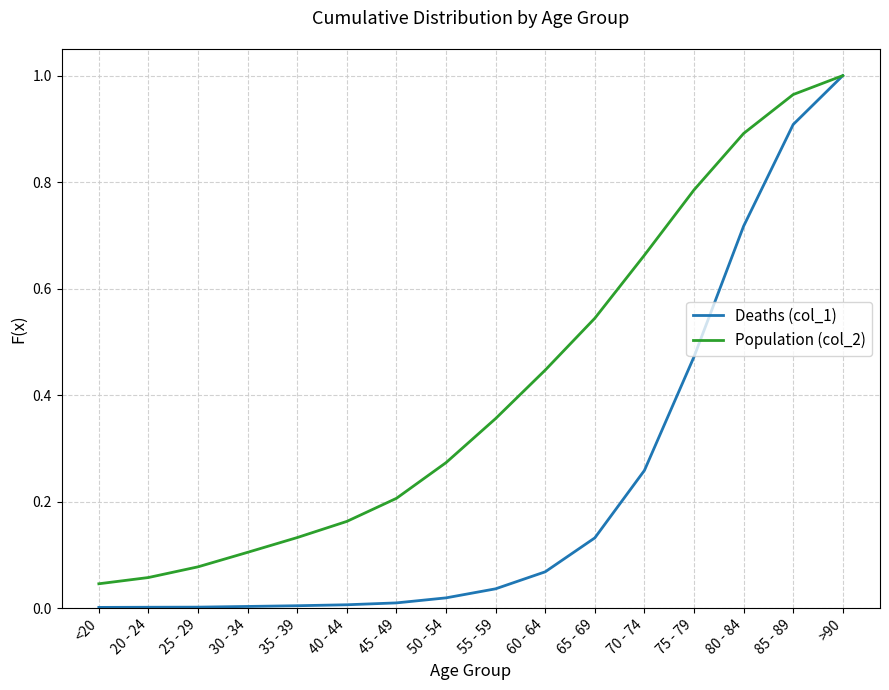

At how many categories does at least one series exceed 0?

16